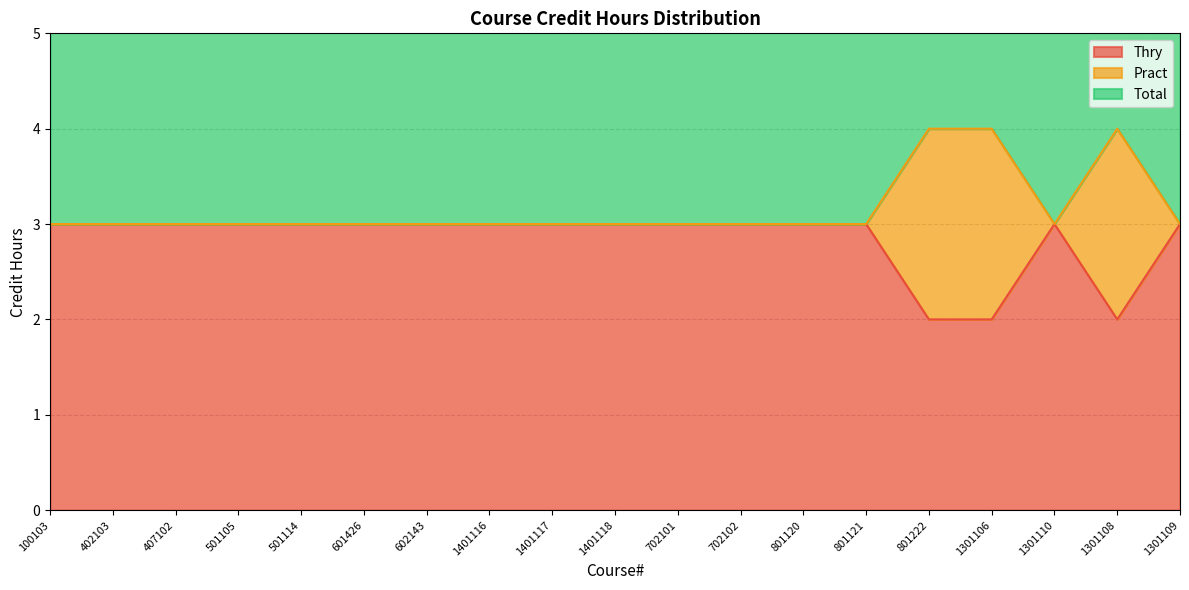

True or false: Thry has a value of 3 at 601426.

True